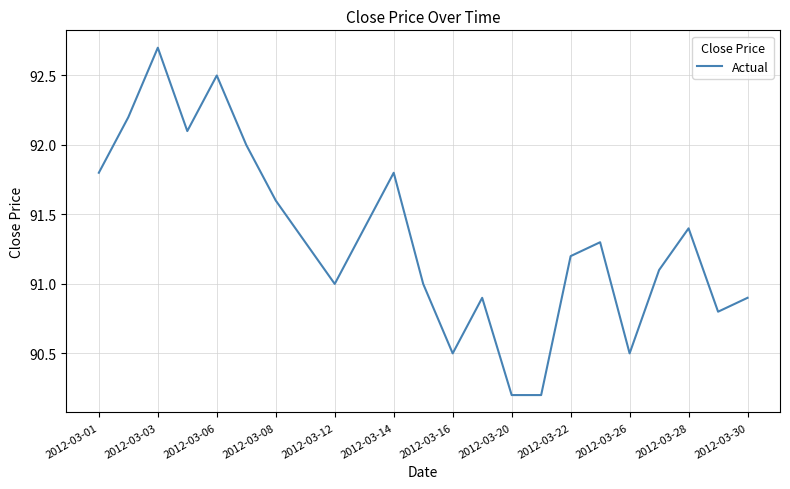

What is the difference between the maximum and minimum values?

2.5